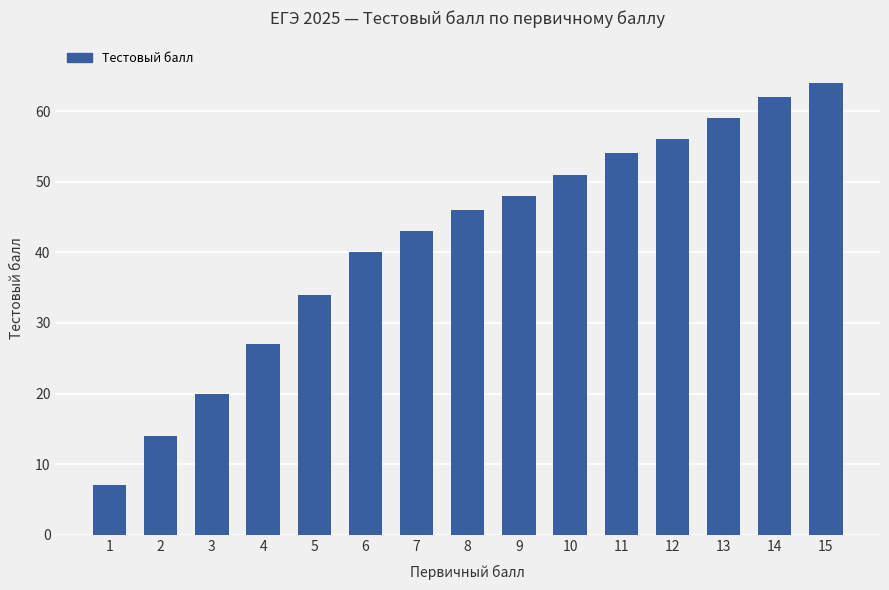

True or false: the data shows 5 at 3.

False